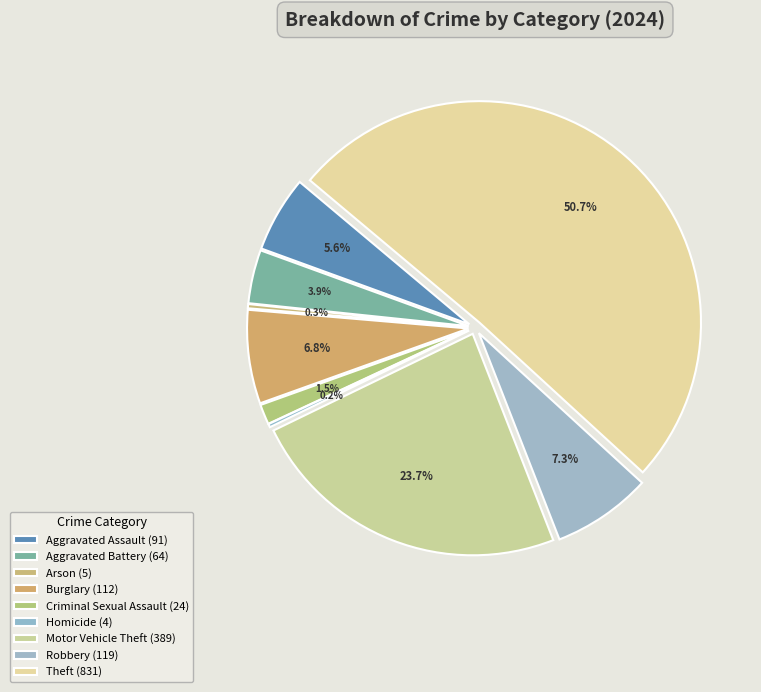

Does any single category account for the majority?

Yes